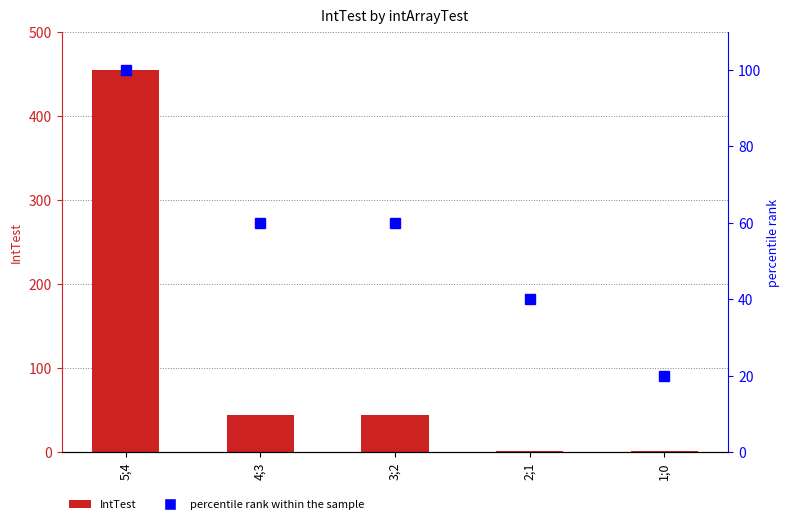

What is the lowest value of the percentile rank within the sample series?

20